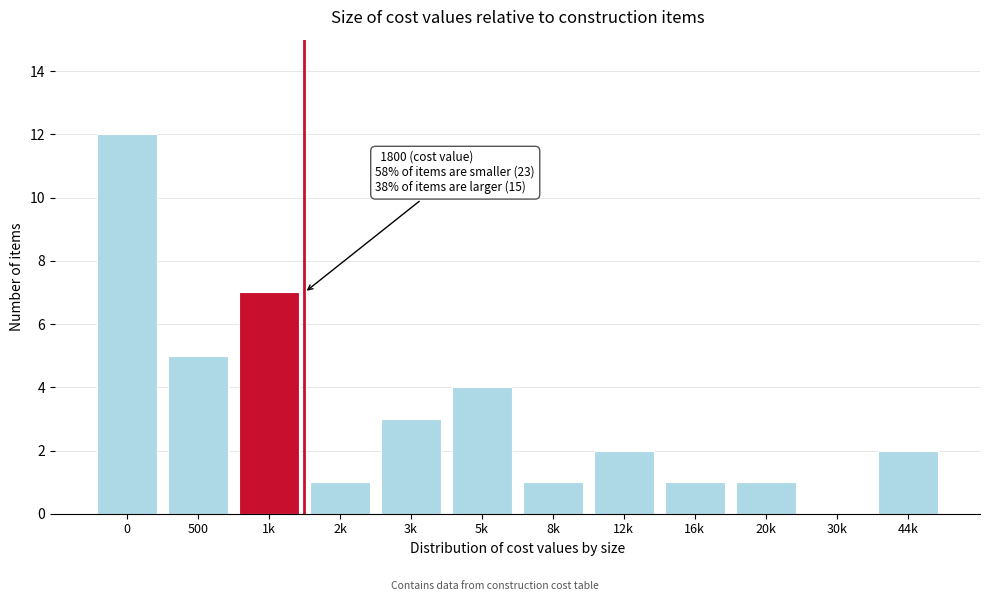

Reading left to right, what are all the values shown in this chart?

0=12	500=5	1k=7	2k=1	3k=3	5k=4	8k=1	12k=2	16k=1	20k=1	30k=0	44k=2